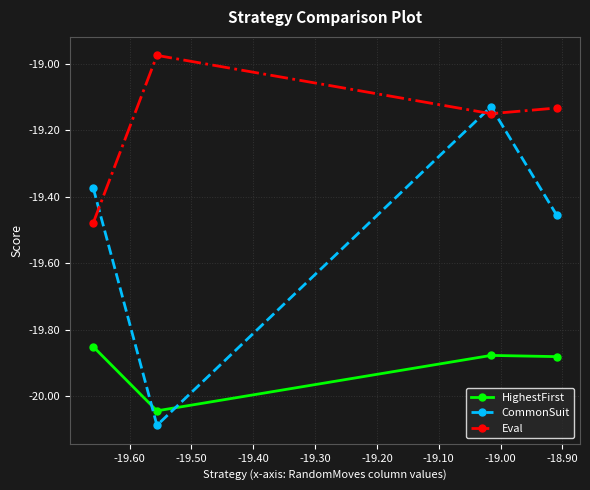

What is the smallest value displayed?

-20.1